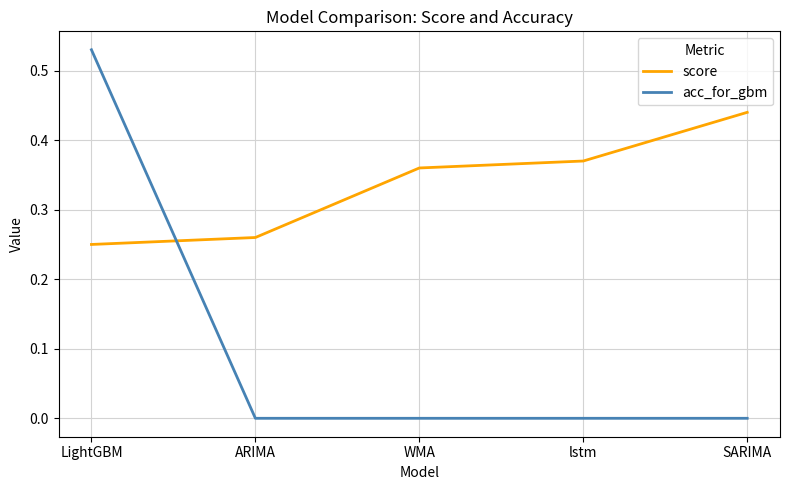

Rank the series at WMA from lowest to highest value.

acc_for_gbm, score